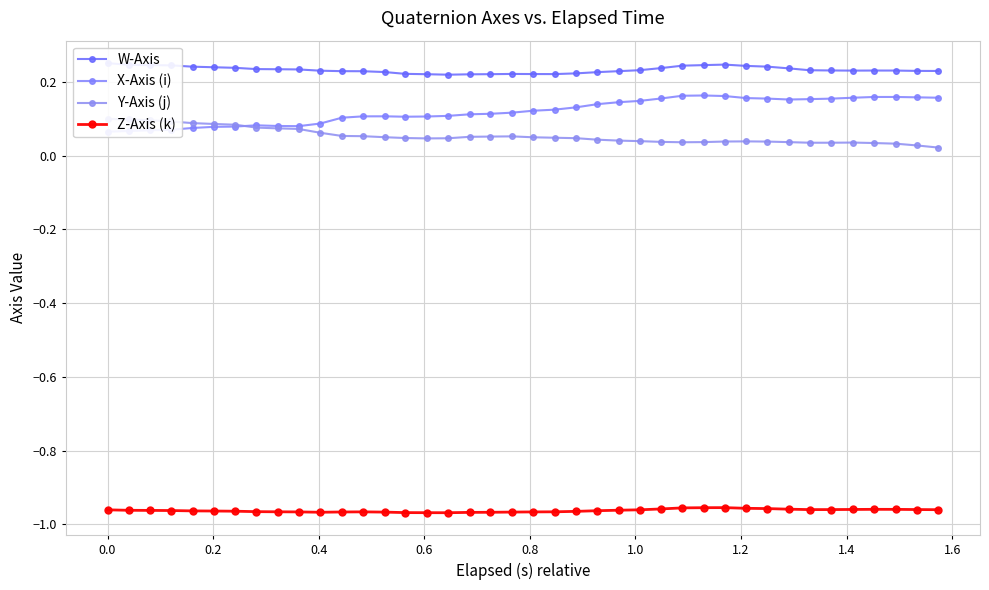

True or false: Z-Axis (k) has more than 0 points higher than both neighbors.

True